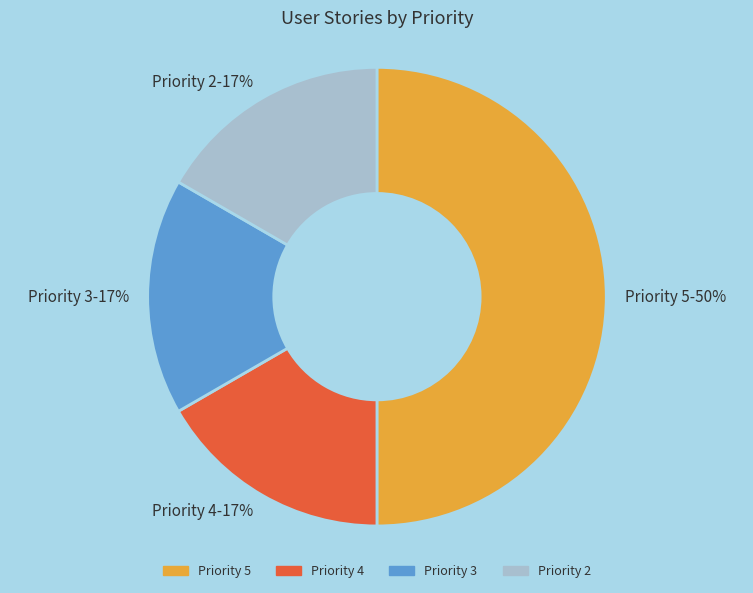

To the nearest percent, what is the difference between the Priority 5 and Priority 4 slice percentages?

33%